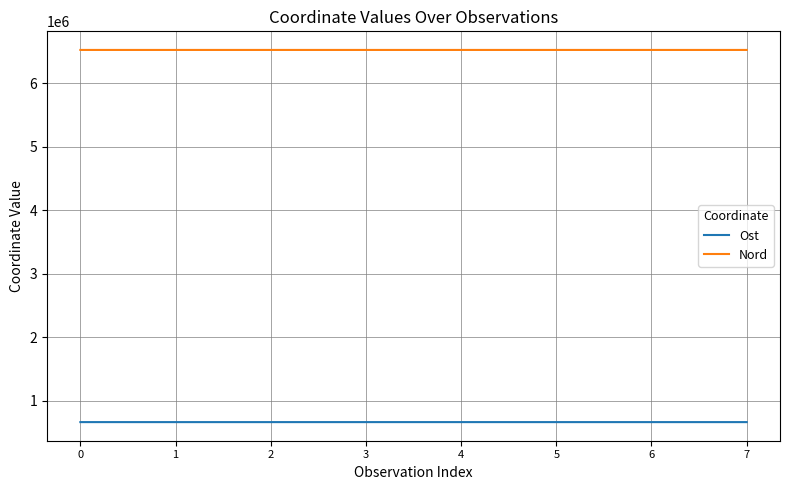

What is the total value across all series at 0?

7189854.7